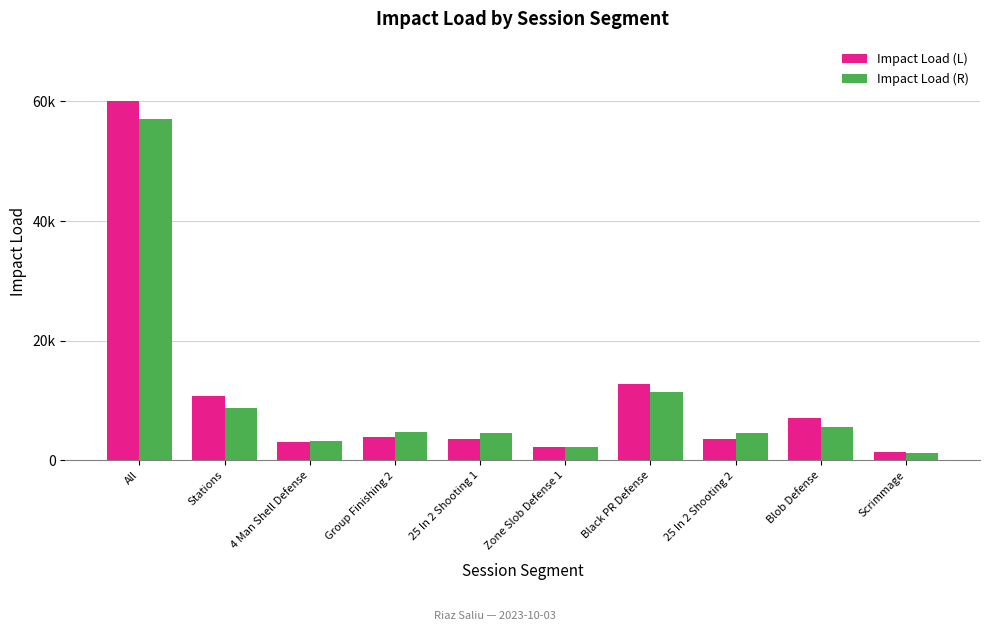

What is the difference between the Impact Load (R) values at Zone Slob Defense 1 and 25 In 2 Shooting 2?

2303.4